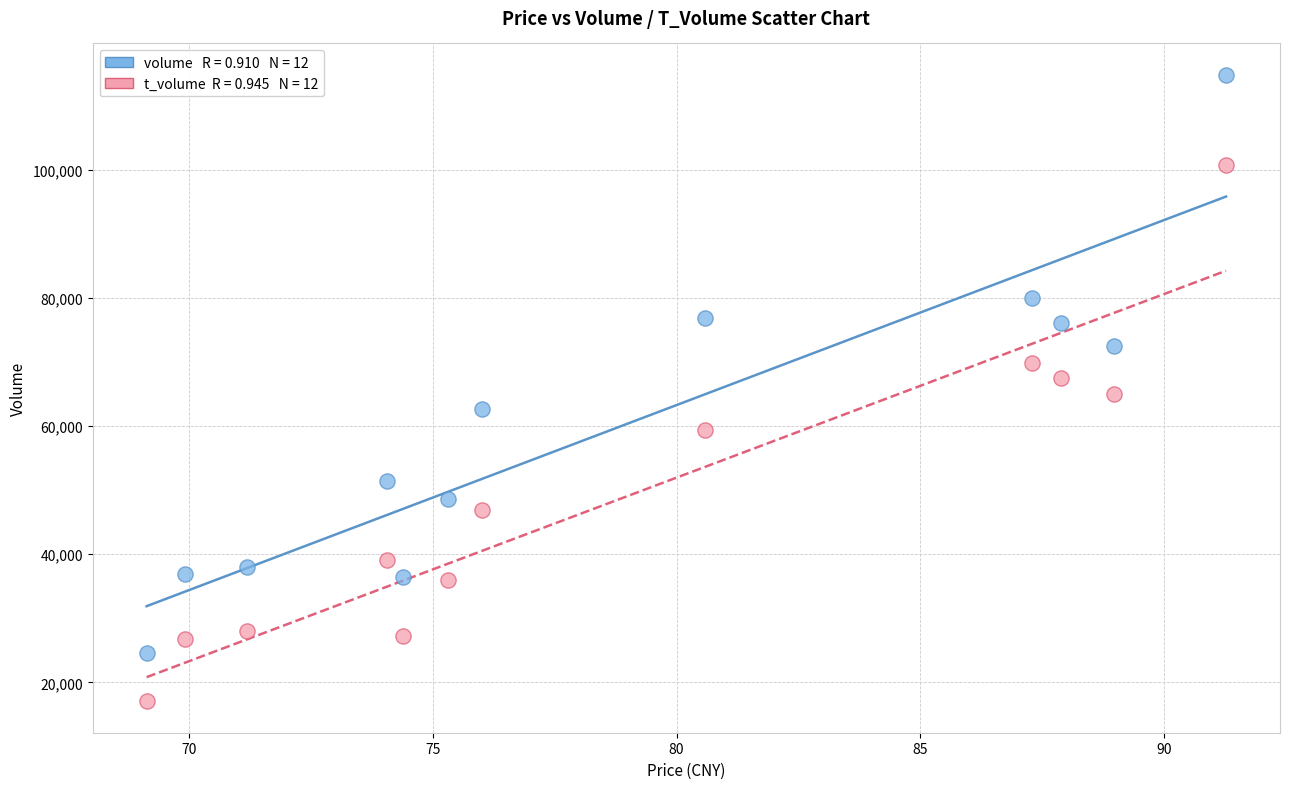

Across all data points, what is the range of Y values (max minus min)?

97822